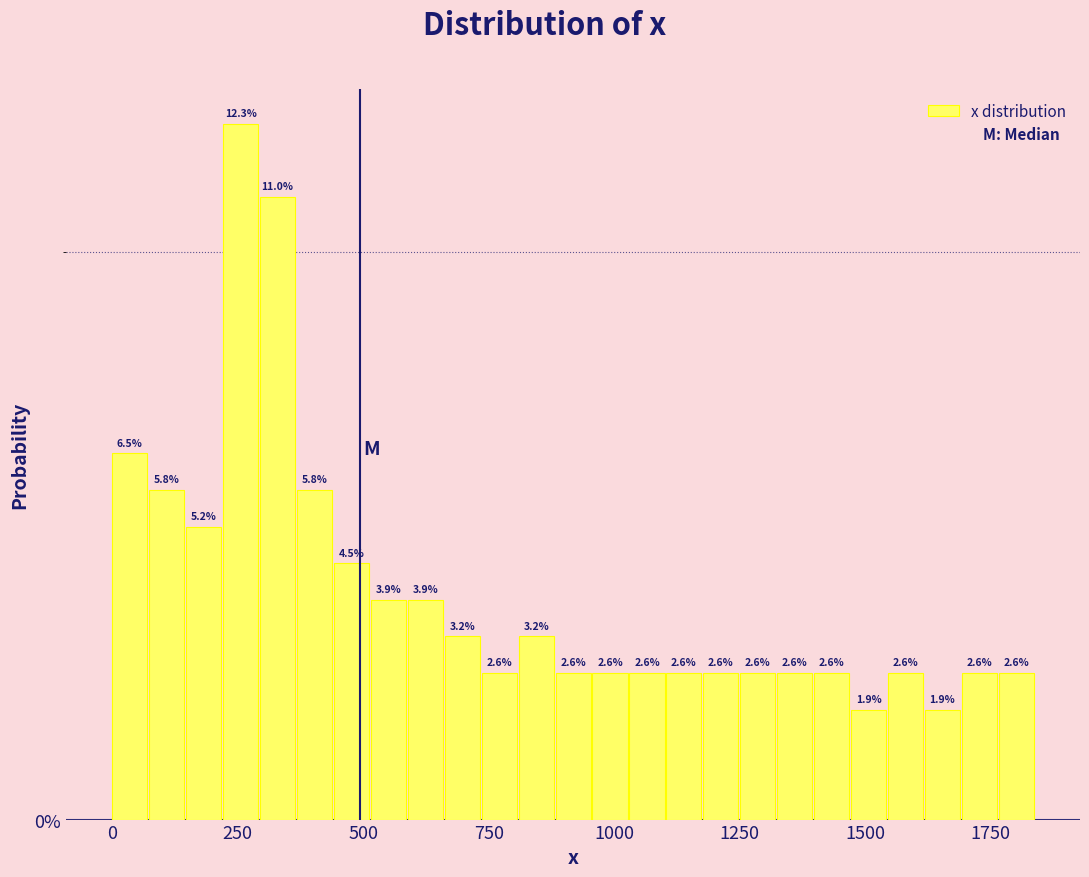

Read against the x-axis, roughly where is the centre of the tallest bar?

250